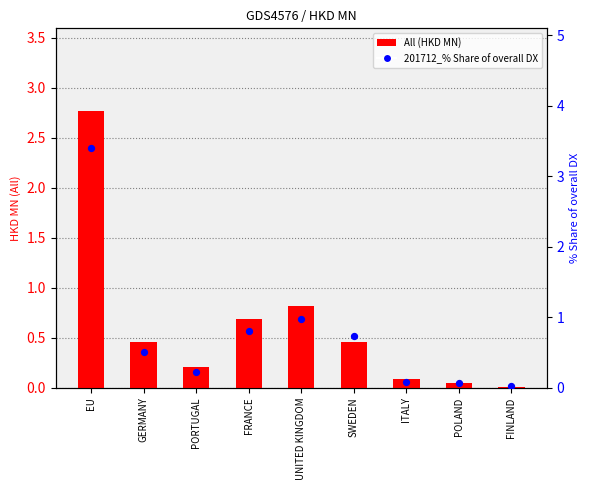

Which series reaches the minimum Y coordinate?

All (HKD MN)